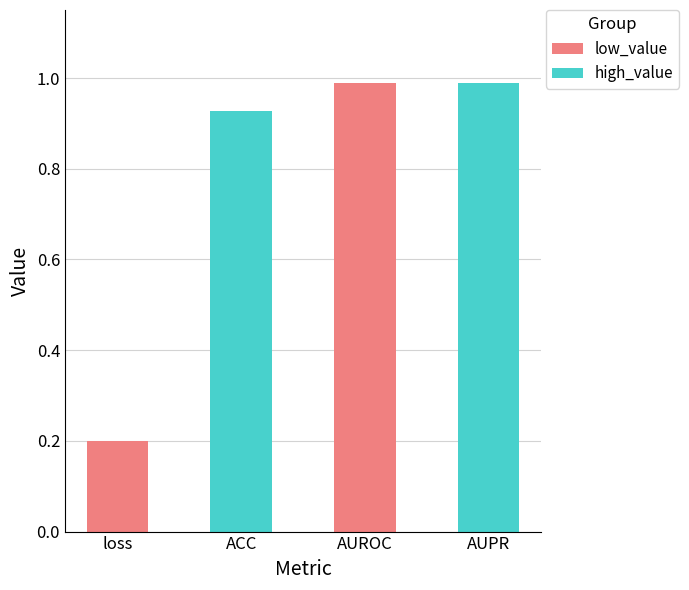

How many data points does each series have?

4